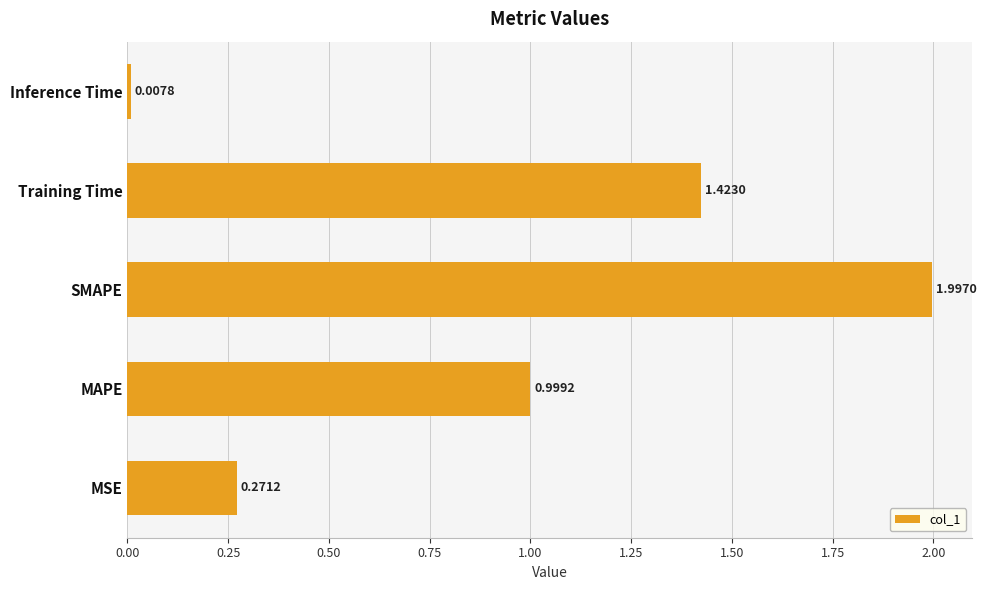

What is the change in value from Training Time to Inference Time?

-1.4